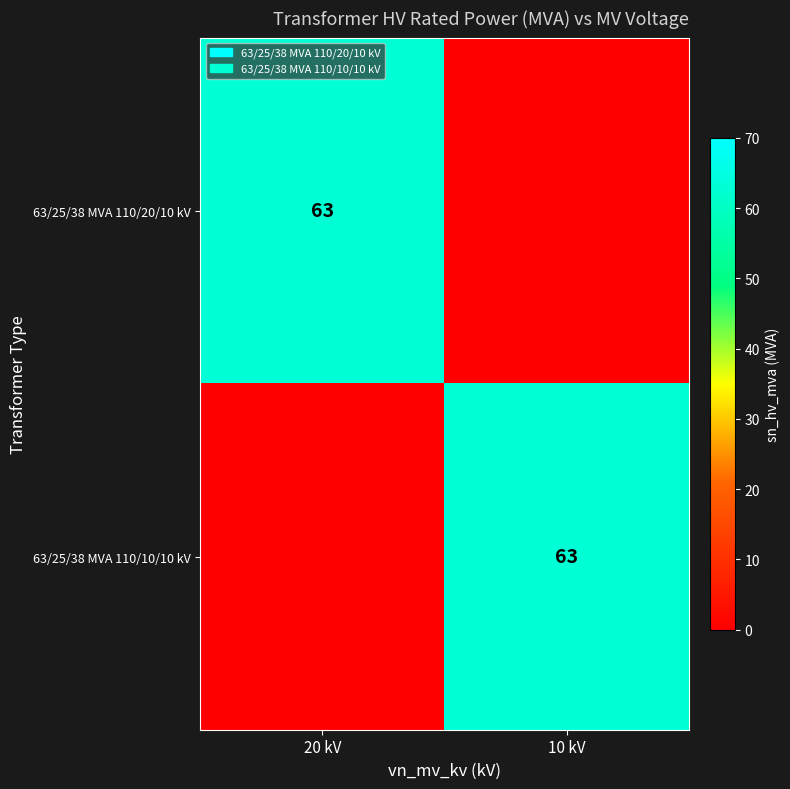

Is it true that 63/25/38 MVA 110/20/10 kV equals 96 at 20 kV?

False